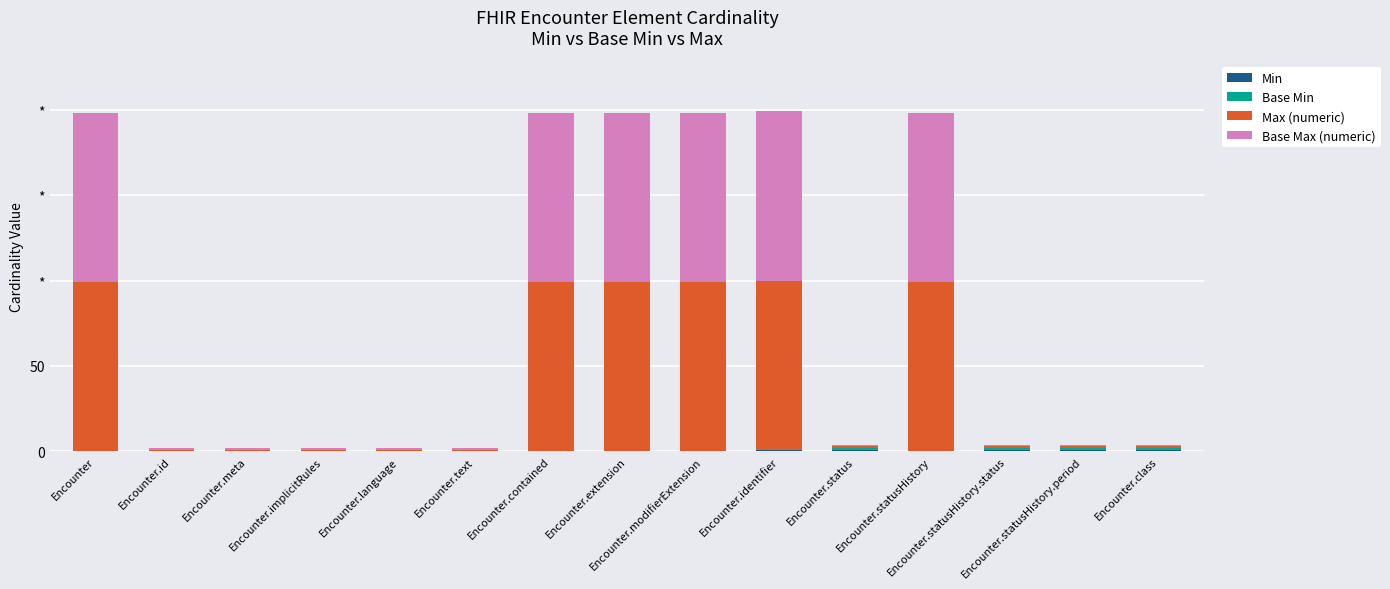

Are the bars grouped side by side (vs. stacked)?

No